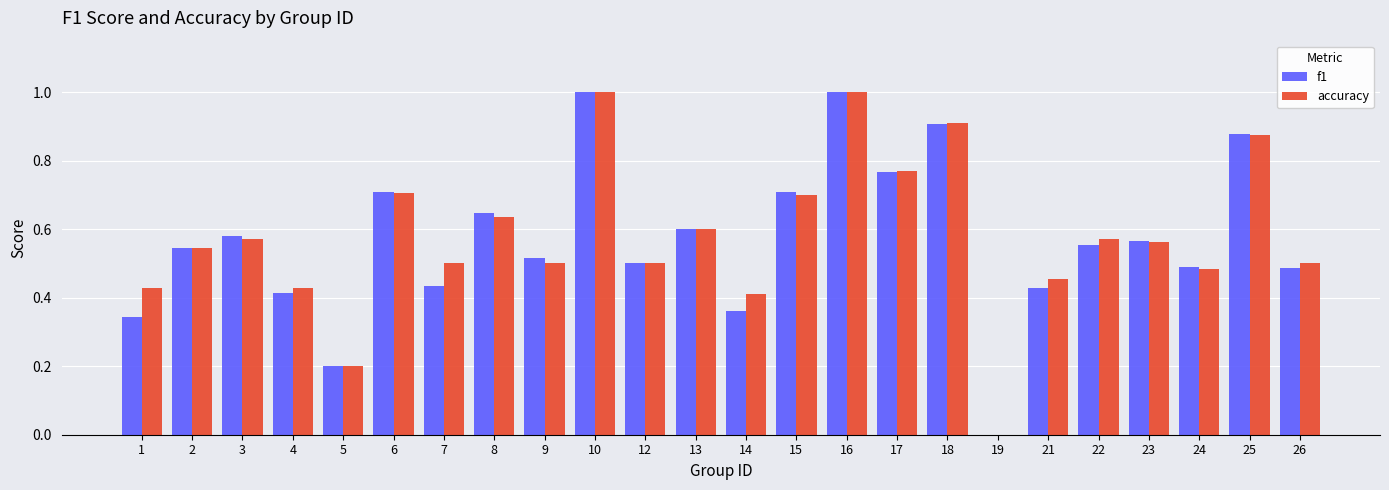

Is the value of f1 at 3 greater than the value of accuracy at 16?

No